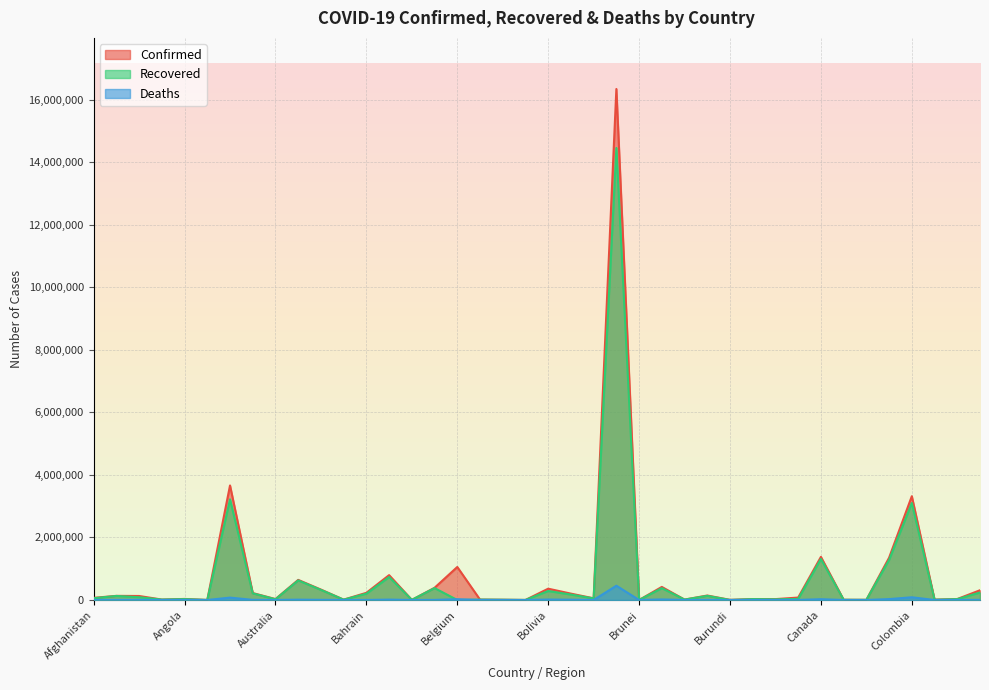

The Confirmed series shows 58665 at Albania. True or false?

False